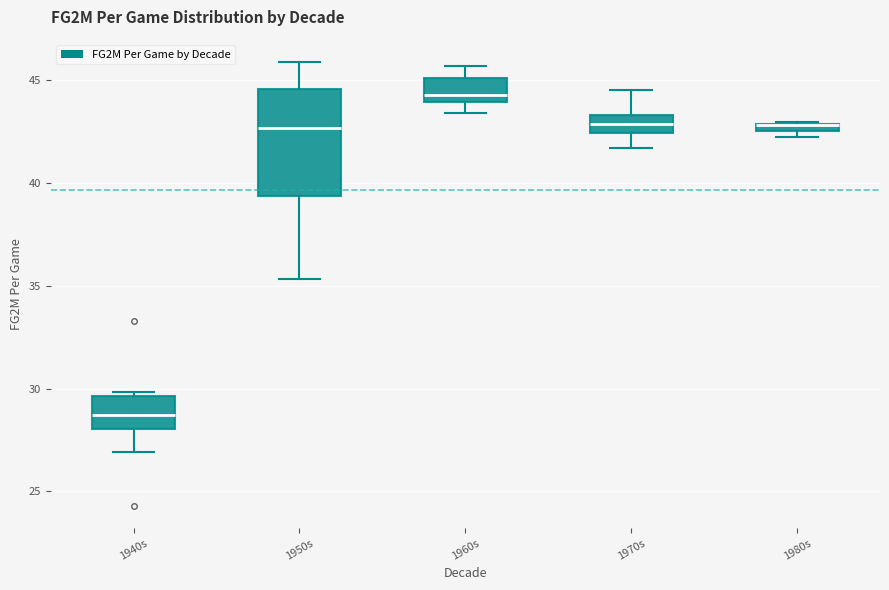

Where does the lower whisker of the box for 1960s end on the y-axis? The values are not printed on the chart, so give them approximately, as read against the axis.

43.5